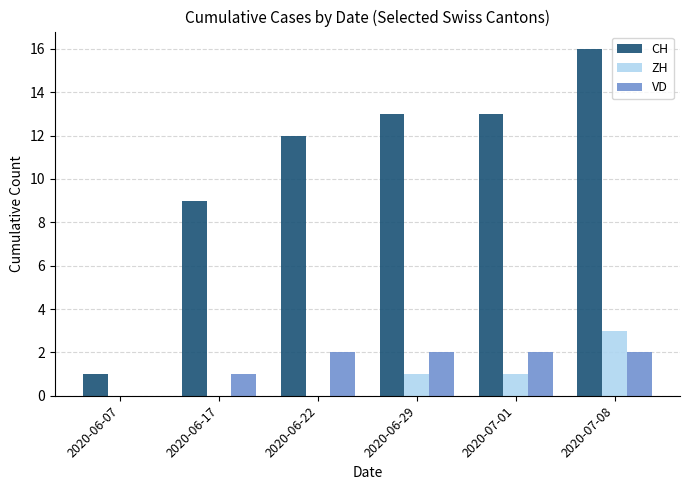

What is the sum of the VD values at 2020-06-22 and 2020-06-17?

3